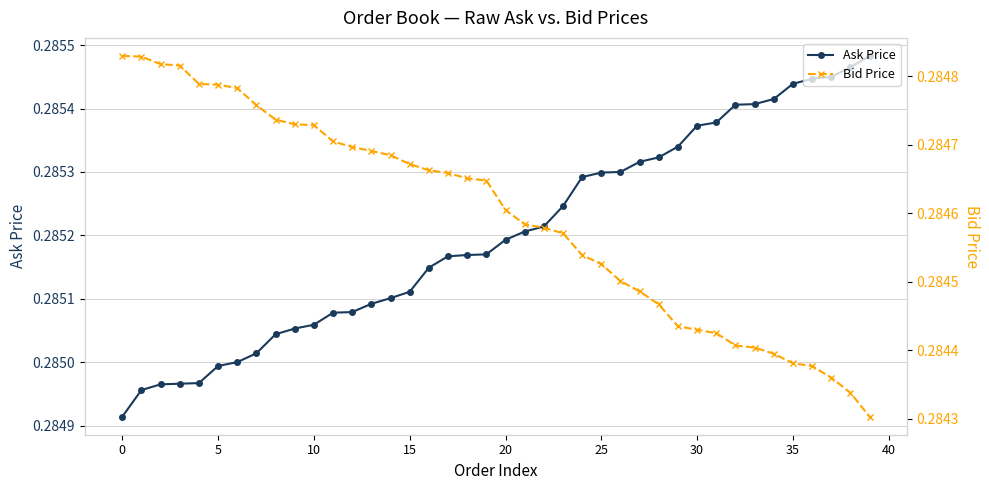

At how many categories does at least one series exceed 0?

40